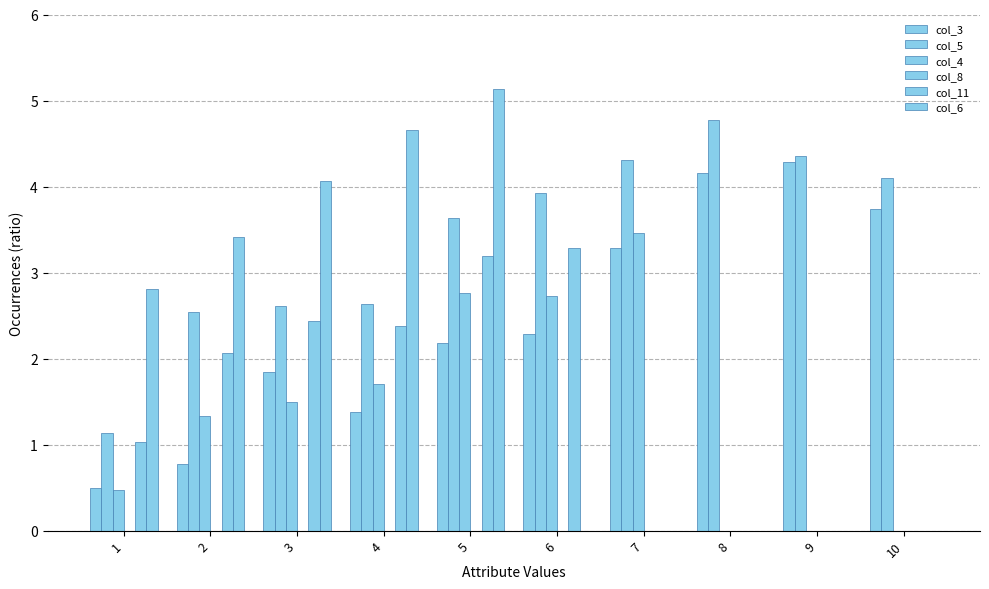

How many groups of bars are there?

10